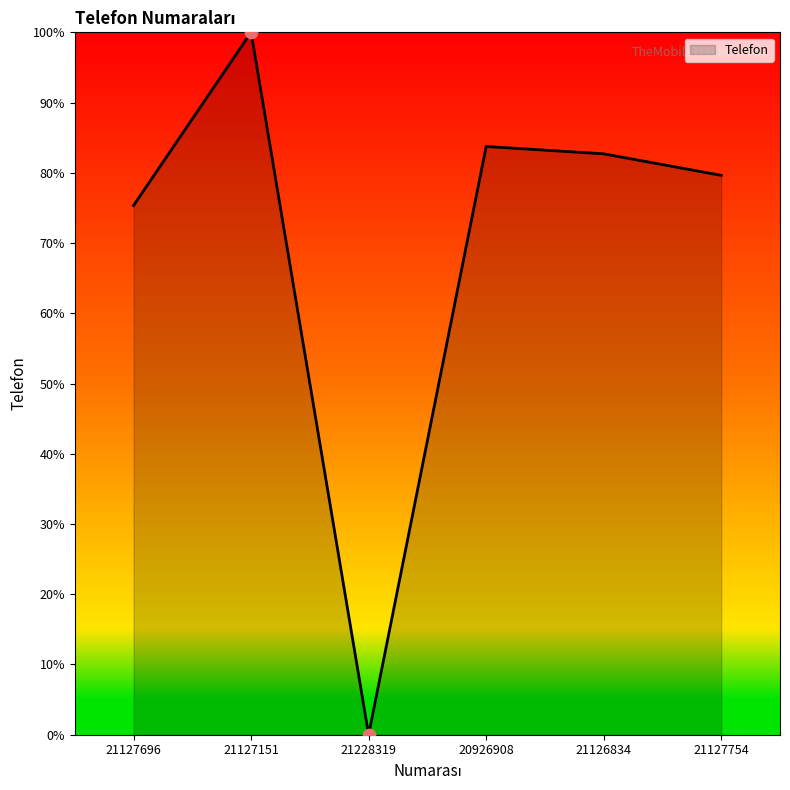

Between 21126834 and 21127754, which is larger?

21126834